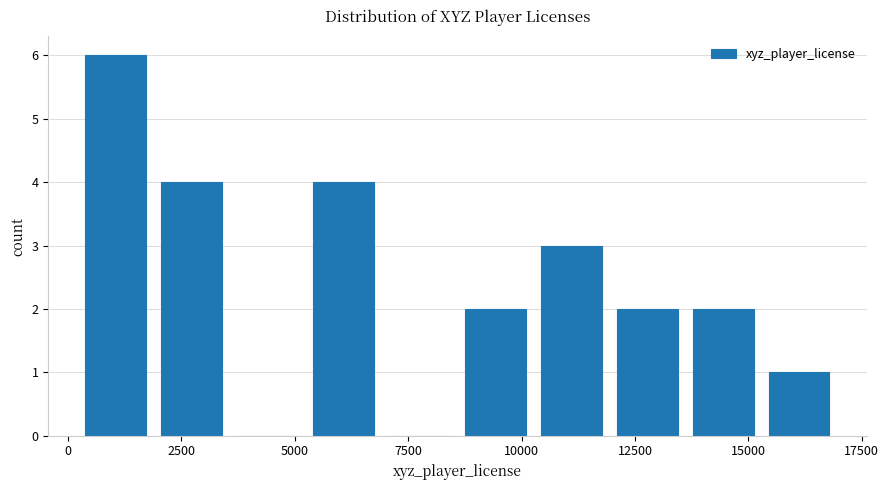

Around what value on the x-axis is the tallest bar? Give the approximate position of its centre, as read against the axis.

1000